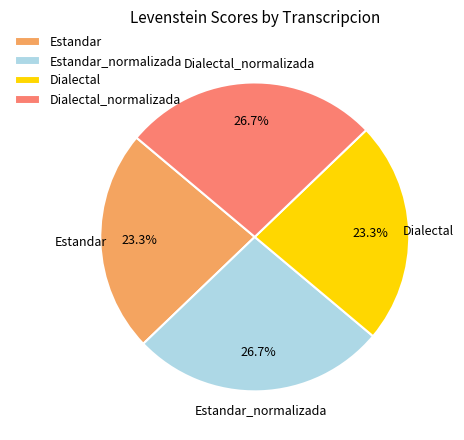

How many slices are in this pie chart?

4